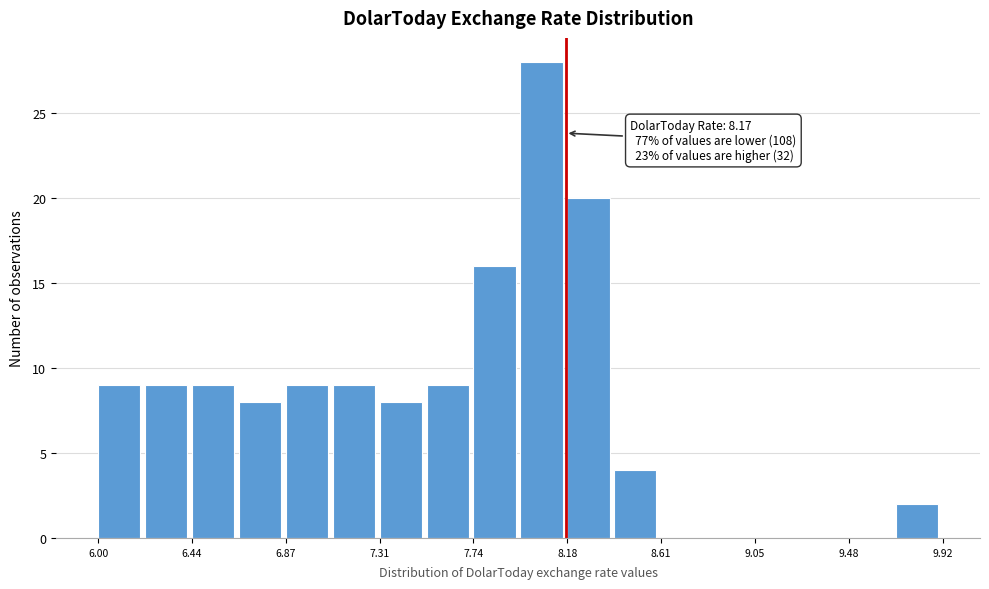

Which range on the x-axis has the tallest bar?

7.95 to 8.20